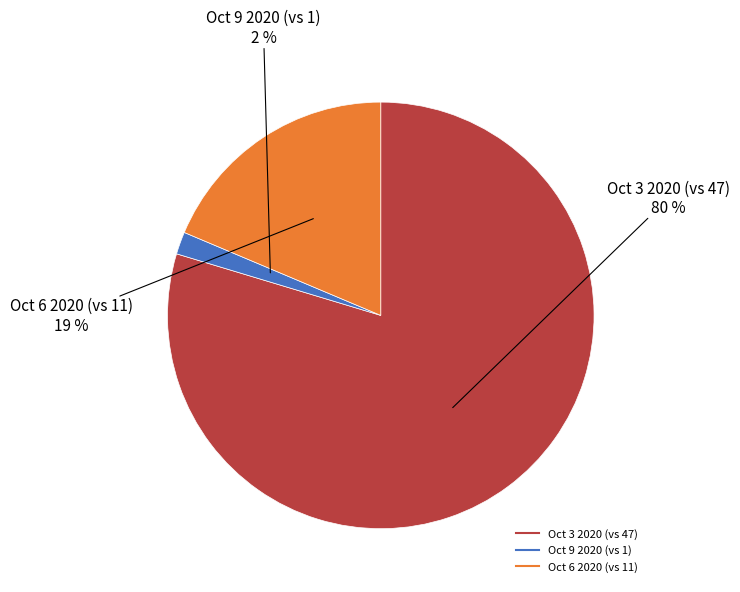

Is there a majority slice in this chart?

Yes